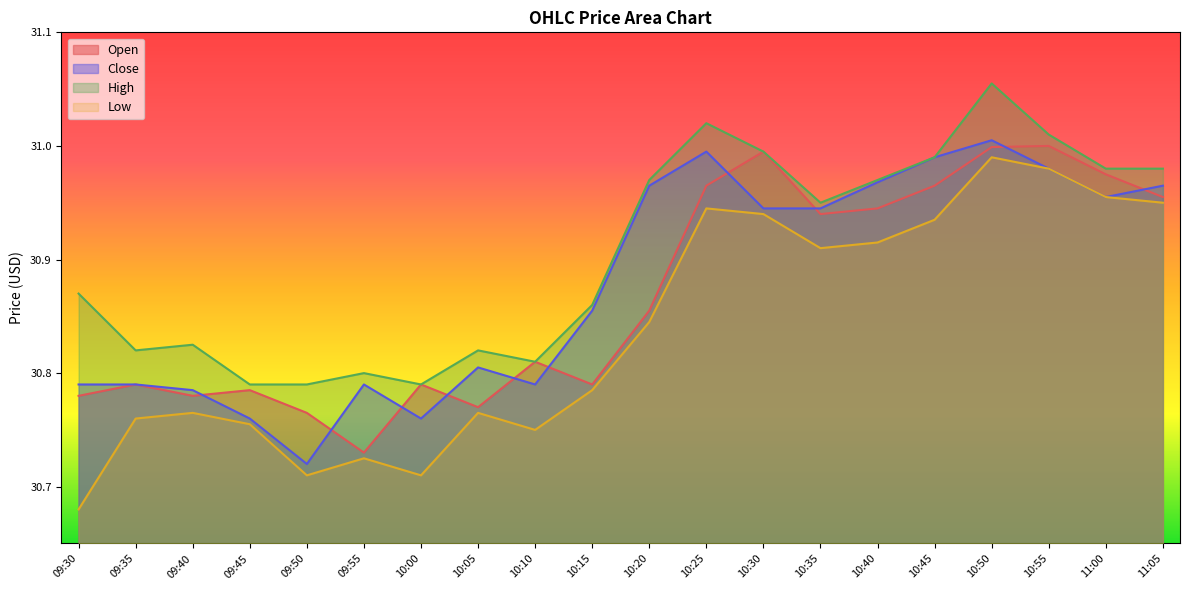

What is the value of the Close point at the 19th from the left?

31.0